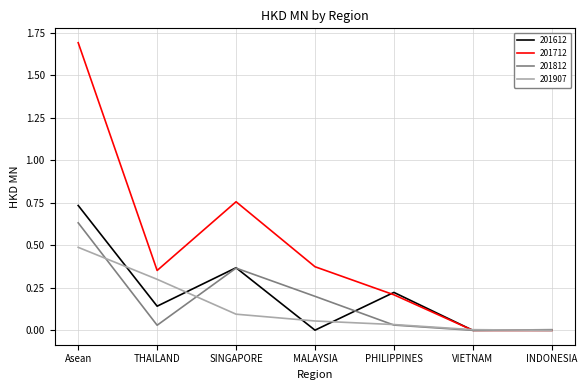

The 201907 series shows 0.3 at THAILAND. True or false?

True